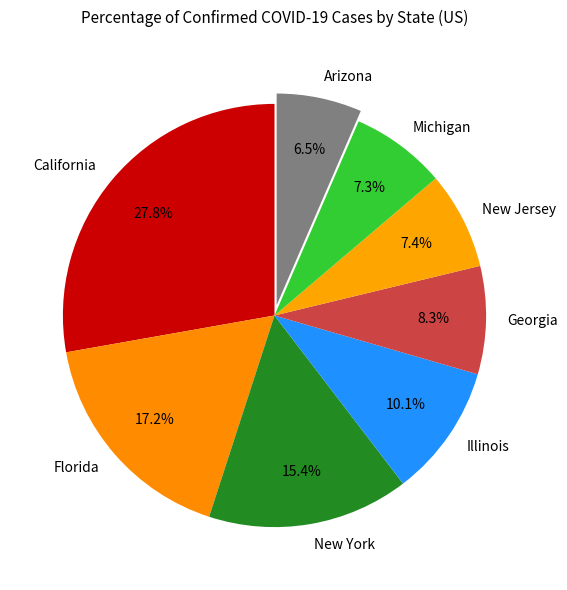

Which has a higher value, Georgia or Florida?

Florida